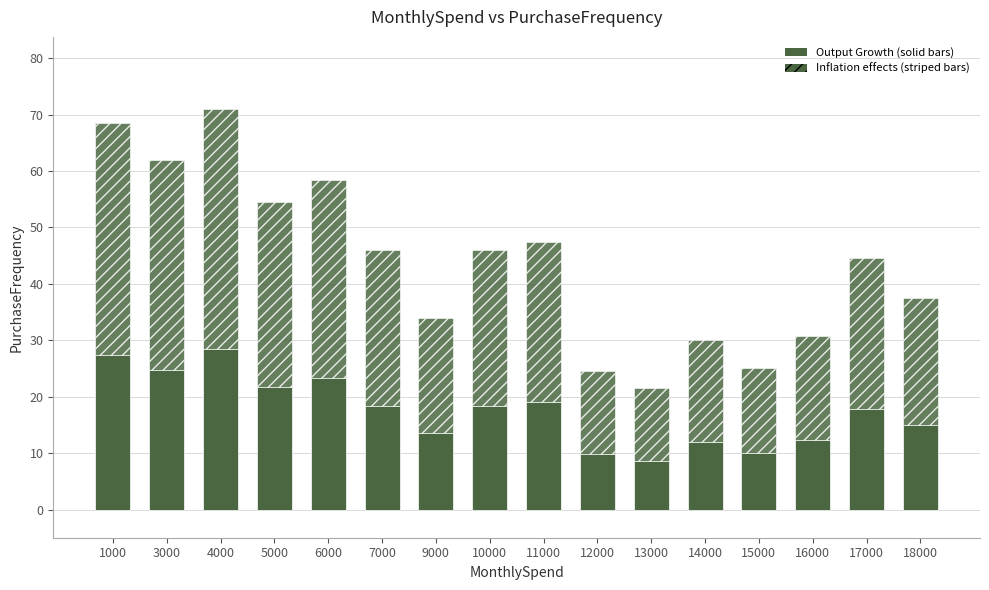

Does the chart contain any negative values?

No